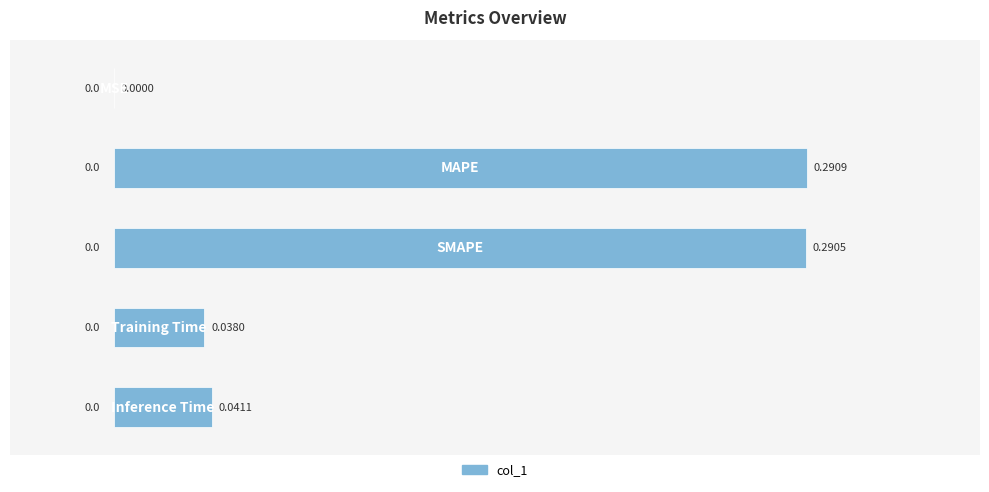

What is the sum of all values?

0.7